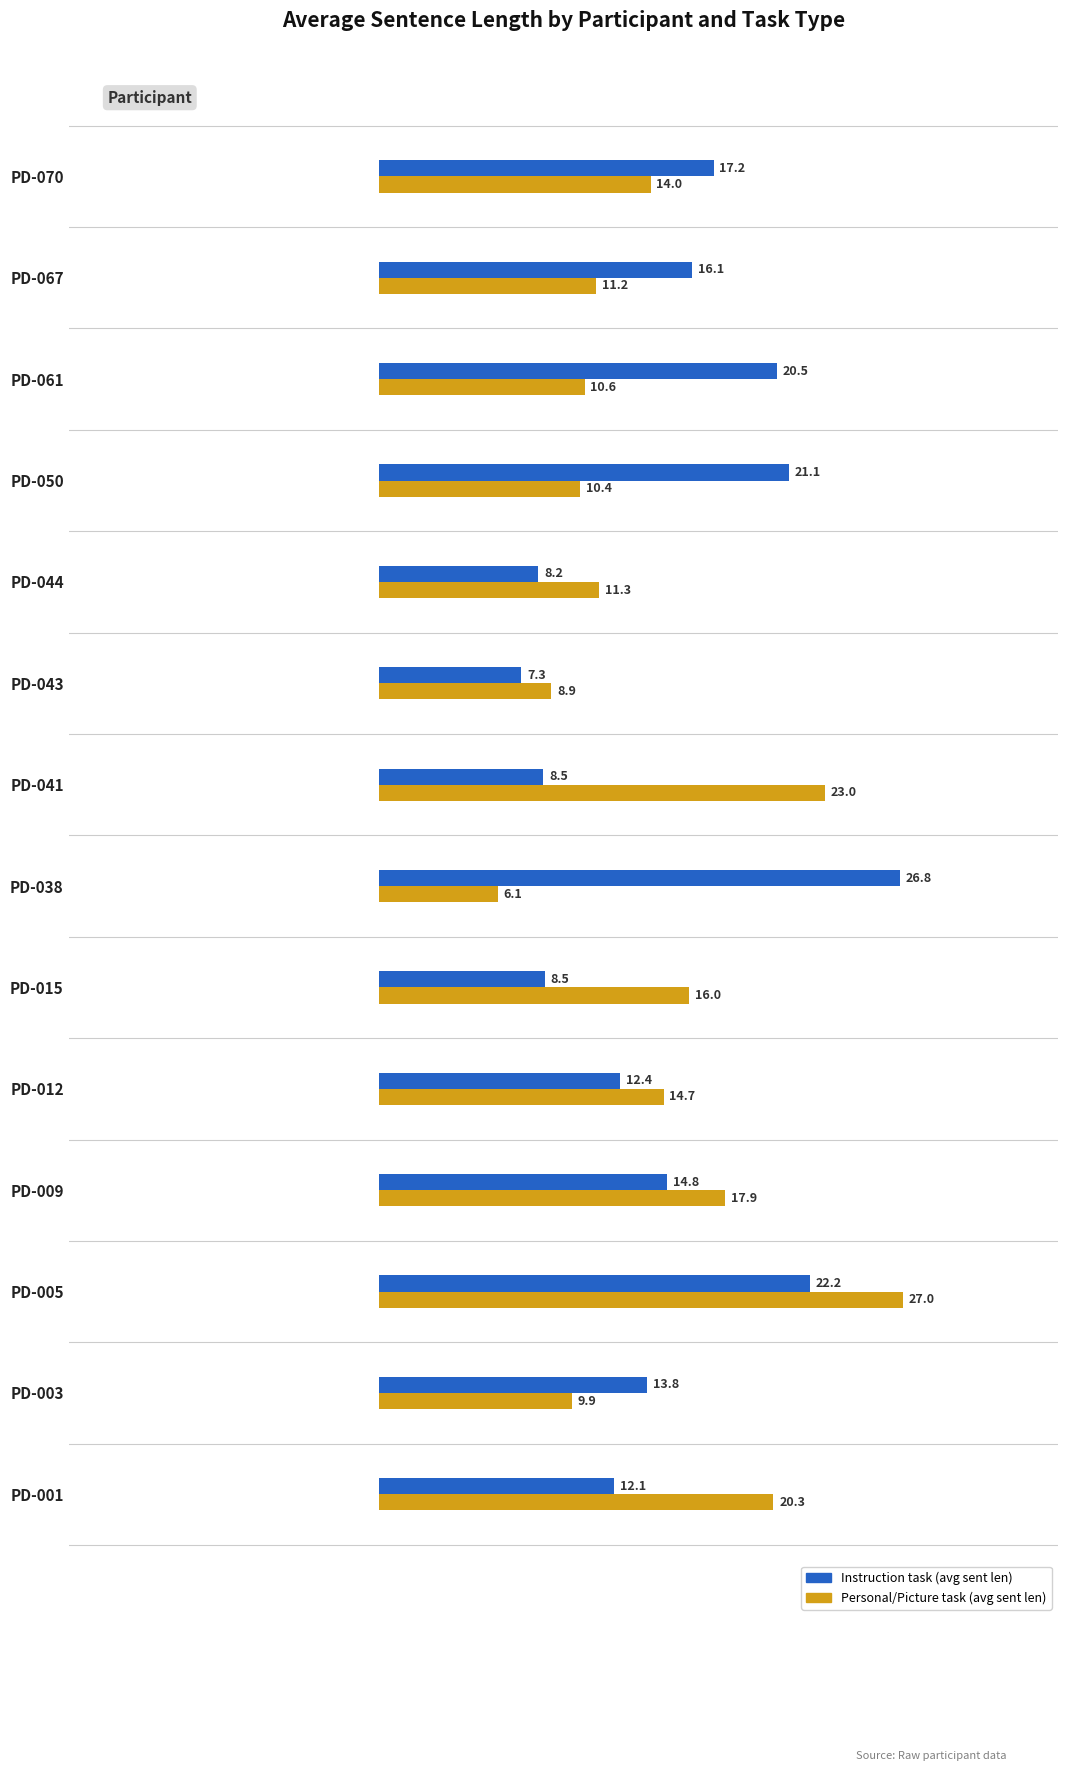

Which series has the widest spread of values?

Personal/Picture task (avg sent len)